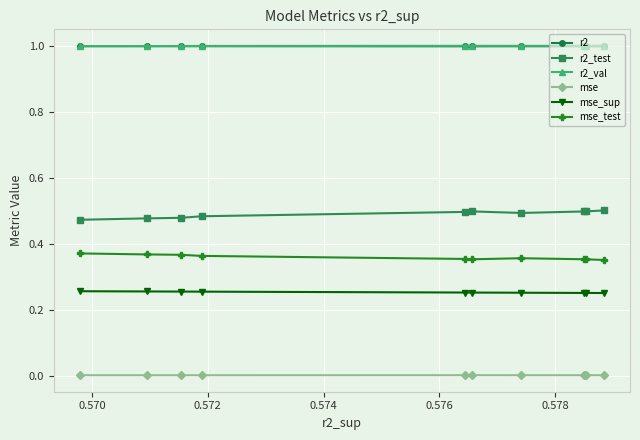

What is the maximum value for r2?

1.0